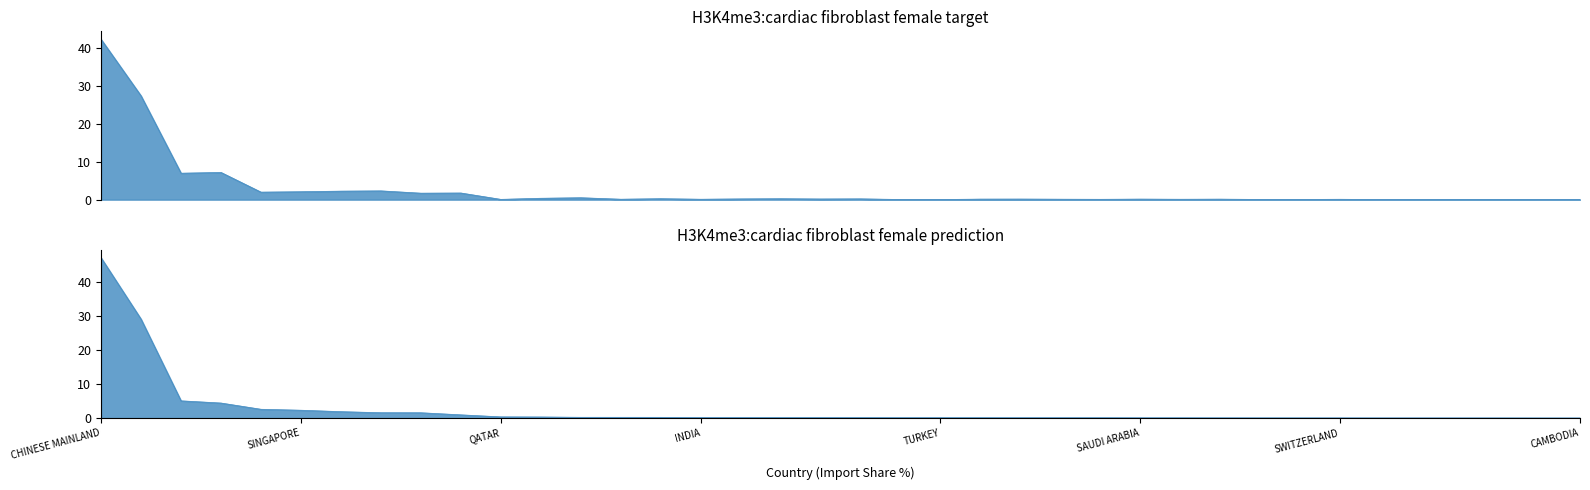

What is the label of the 33rd point from the right?

SINGAPORE